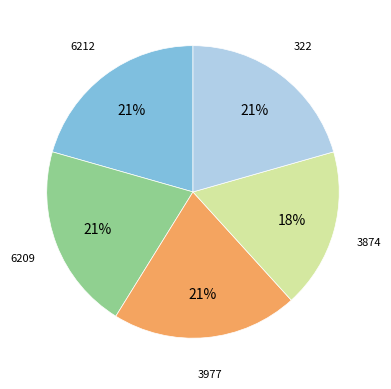

To the nearest percent, what is the average slice percentage?

20%